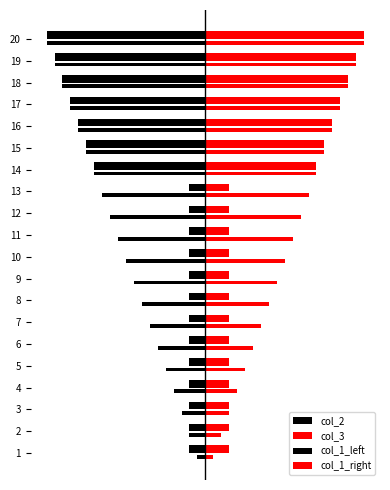

Reading left to right, extract all data points from this chart.

col_2: -2	-2	-2	-2	-2	-2	-2	-2	-2	-2	-2	-2	-2	-14	-15	-16	-17	-18	-19	-20
col_3: 3	3	3	3	3	3	3	3	3	3	3	3	3	14	15	16	17	18	19	20
col_1_left: -1	-2	-3	-4	-5	-6	-7	-8	-9	-10	-11	-12	-13	-14	-15	-16	-17	-18	-19	-20
col_1_right: 1	2	3	4	5	6	7	8	9	10	11	12	13	14	15	16	17	18	19	20